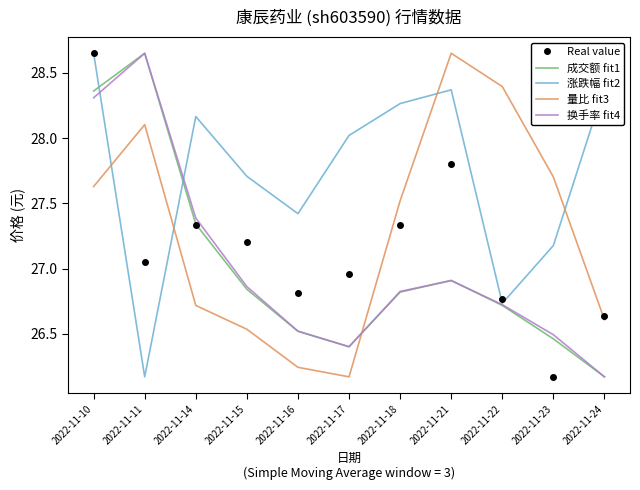

At which category is the sum across all series the highest?

2022-11-10